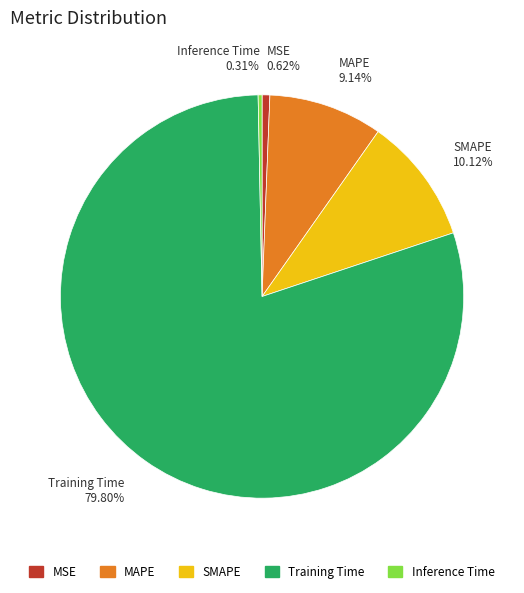

How many slices are in this pie chart?

5